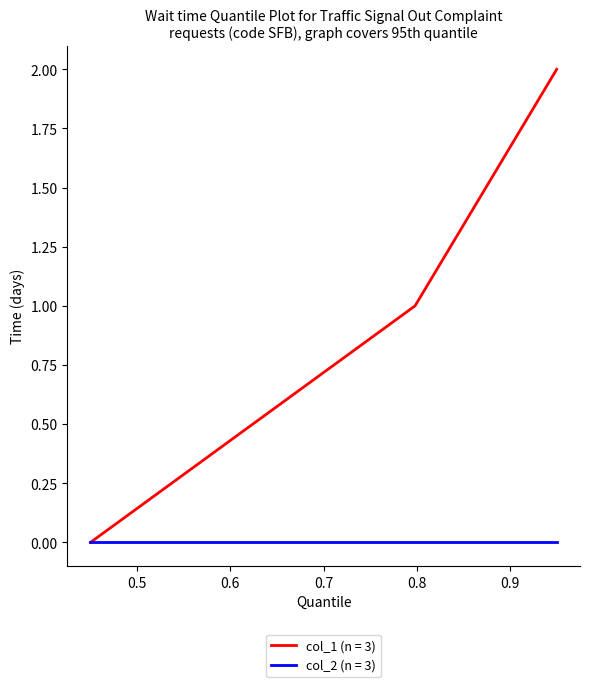

List the series in order of their peak value, highest first.

col_1 (n = 3), col_2 (n = 3)